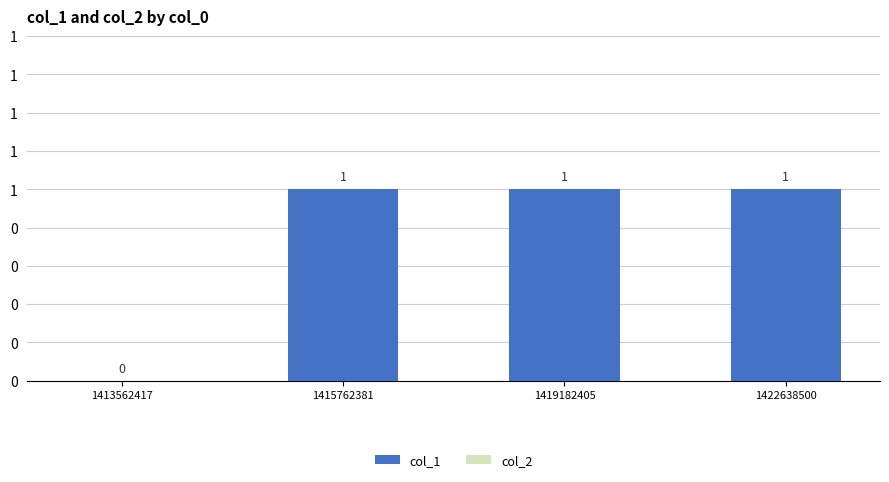

Reading left to right, transcribe all the data shown in this chart.

col_1: 0	1	1	1
col_2: 0	0	0	0